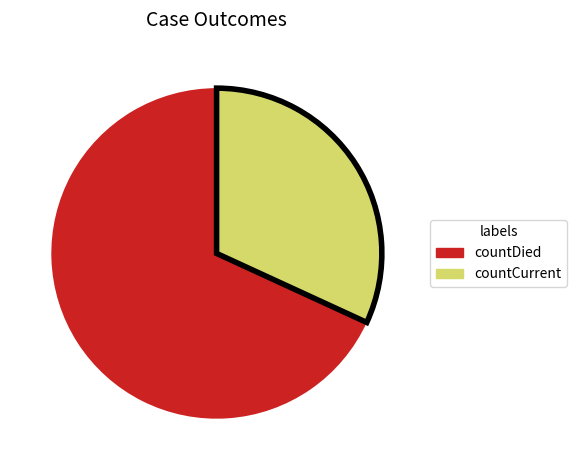

Does any single category account for the majority?

Yes